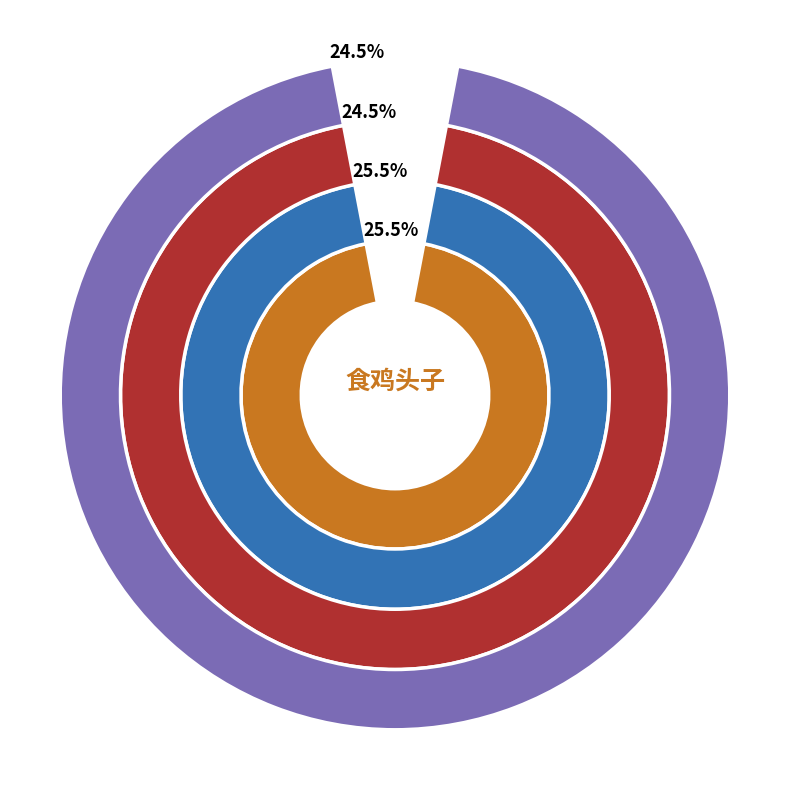

The 读子美·戏语陇头子 slice represents 1% of the pie. True or false?

False